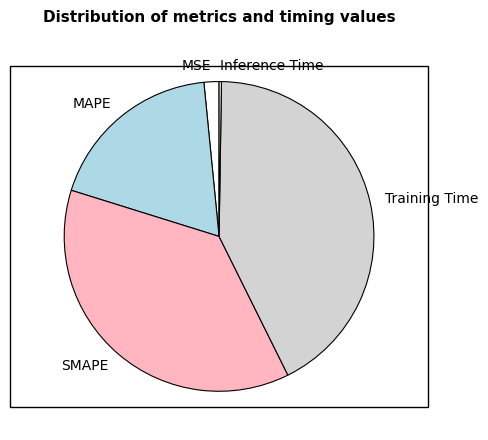

Does SMAPE account for over 50% of the chart?

No